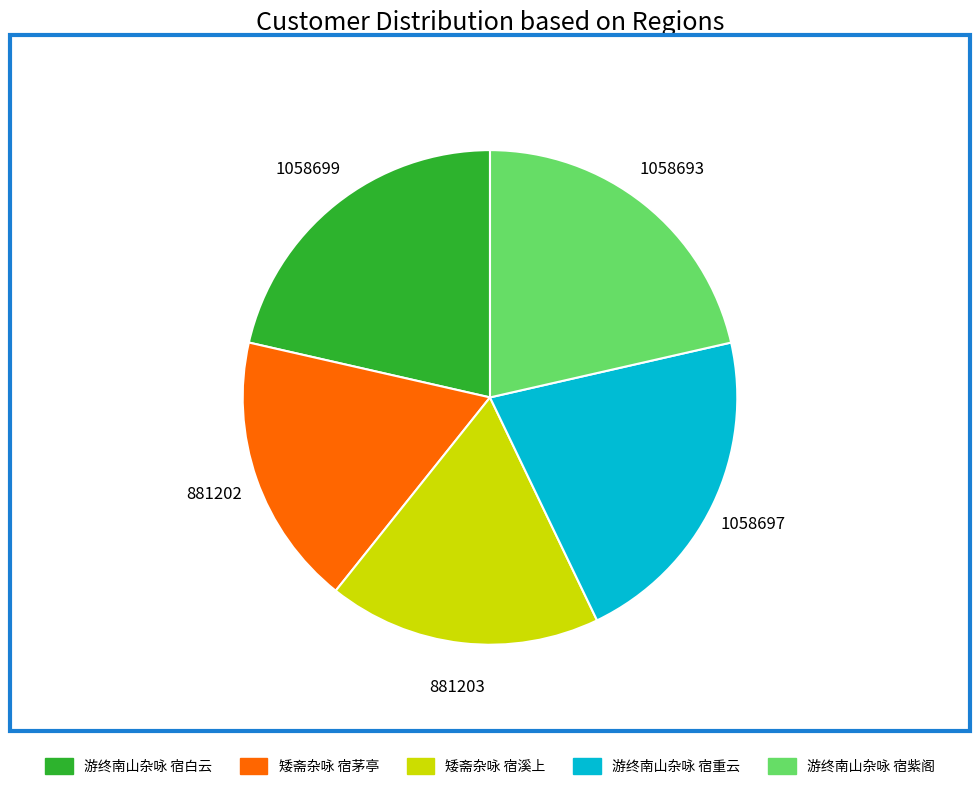

Is there any slice that represents more than half of the pie?

No